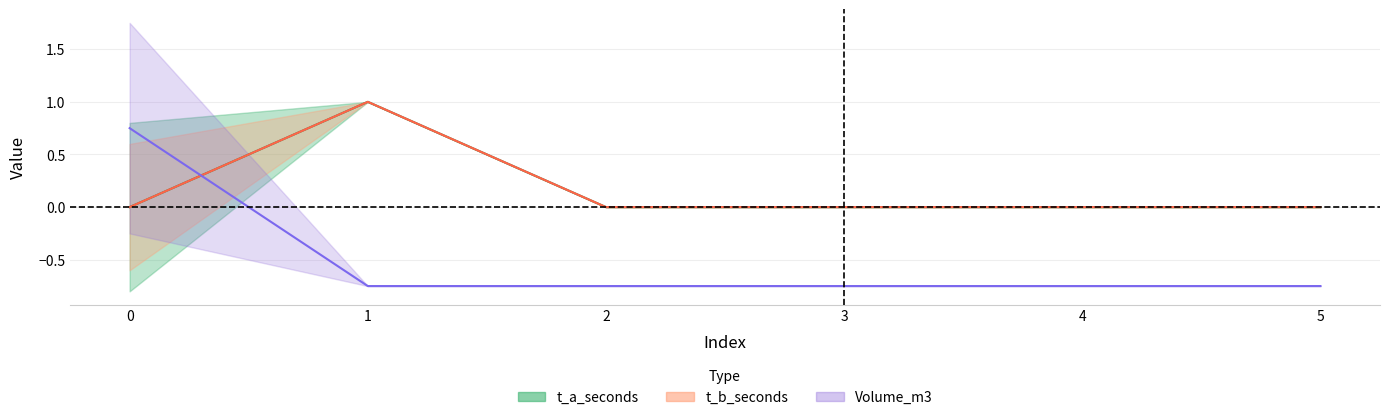

Is it true that t_b_seconds equals 0.4 at 3?

False